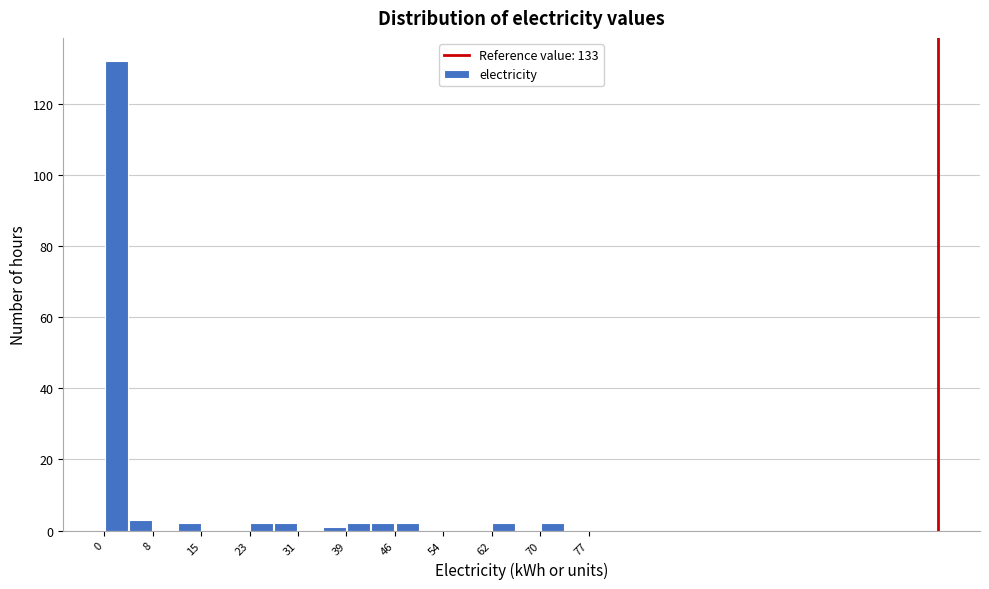

Read against the x-axis, roughly where is the centre of the tallest bar?

2